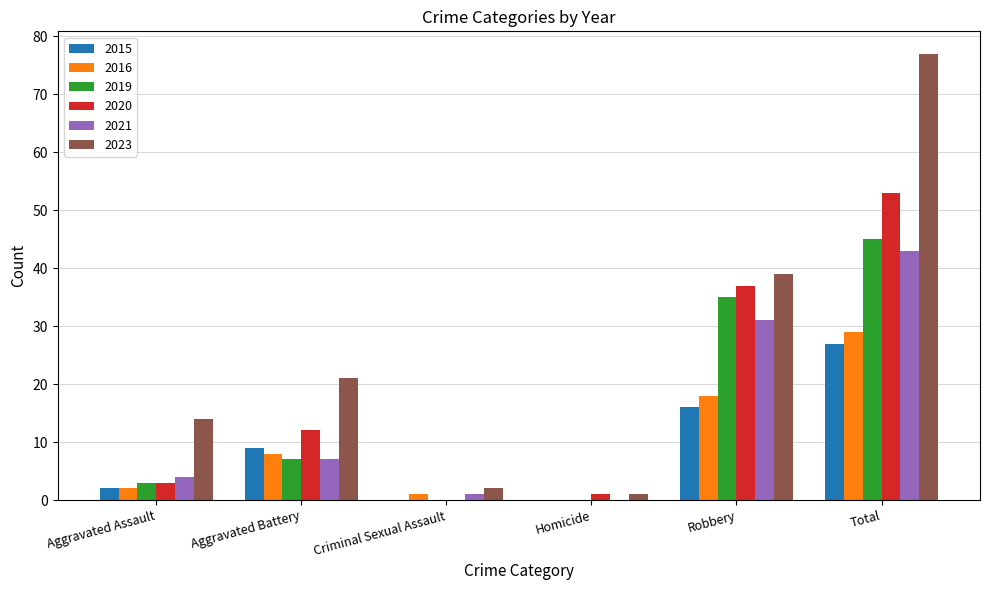

What value does the 2021 series have at Aggravated Battery, to the nearest 5?

5